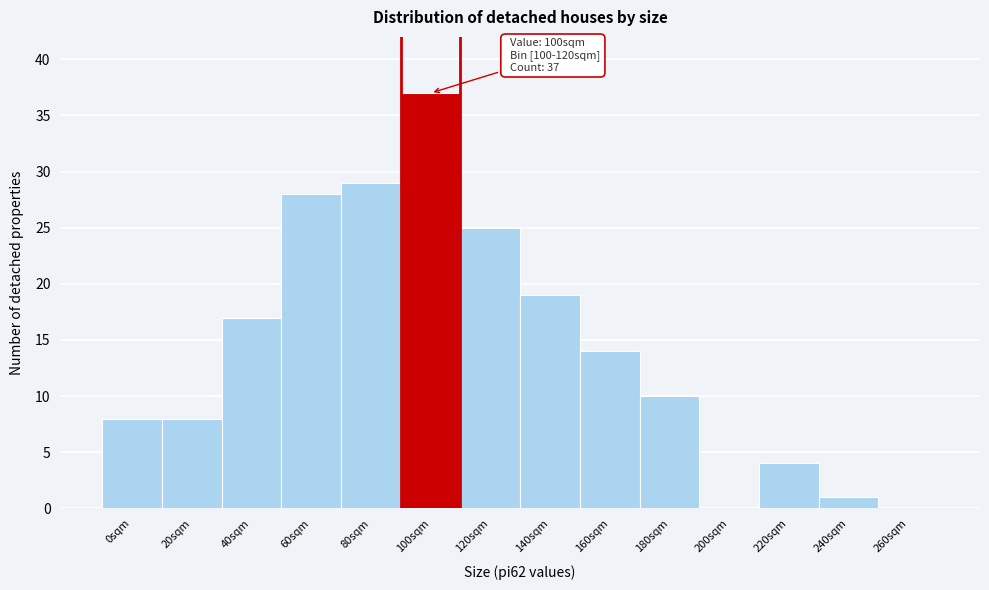

Read the value at 140sqm.

19